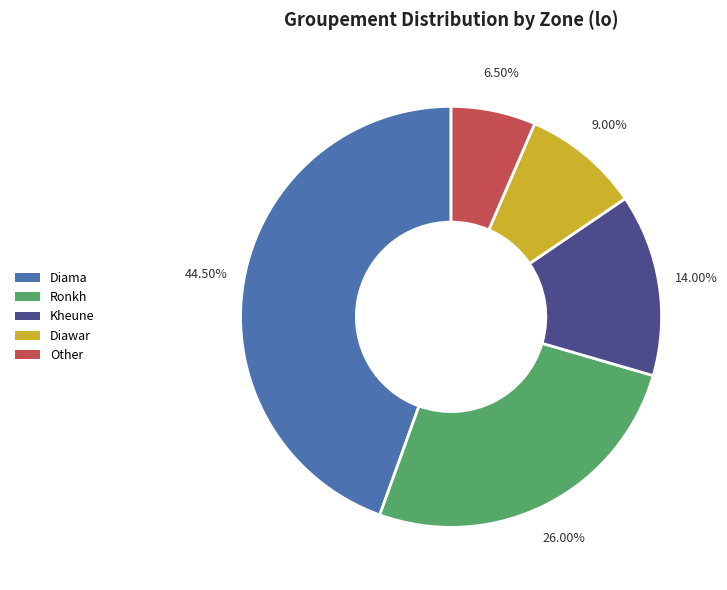

How much of the chart is everything except Kheune?

86.0%